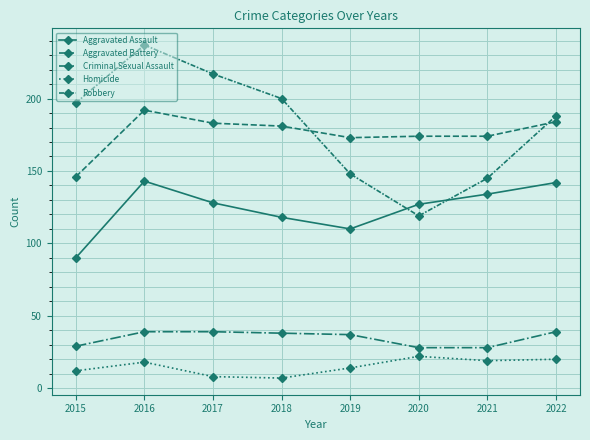

Which has a higher value, 2021 or 2019?

2021